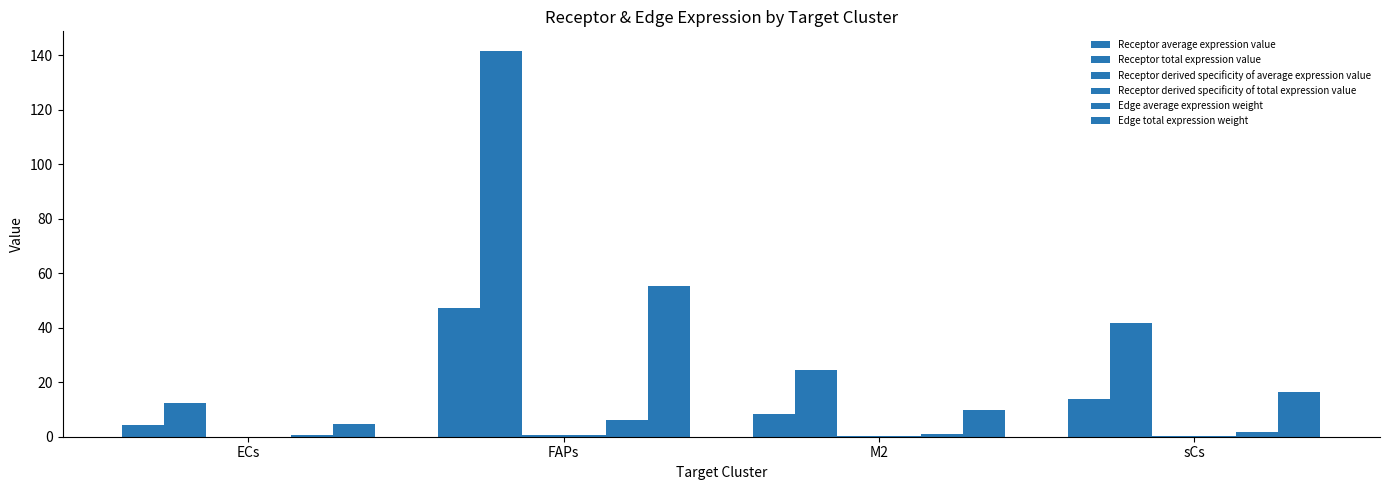

Count the number of categories in the chart.

4